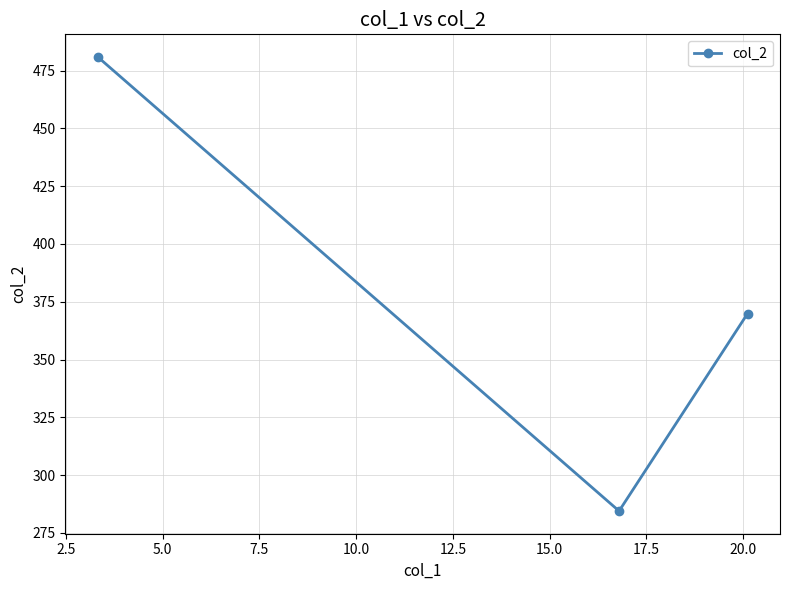

Reading left to right, extract all data points from this chart.

480.9	284.5	369.9